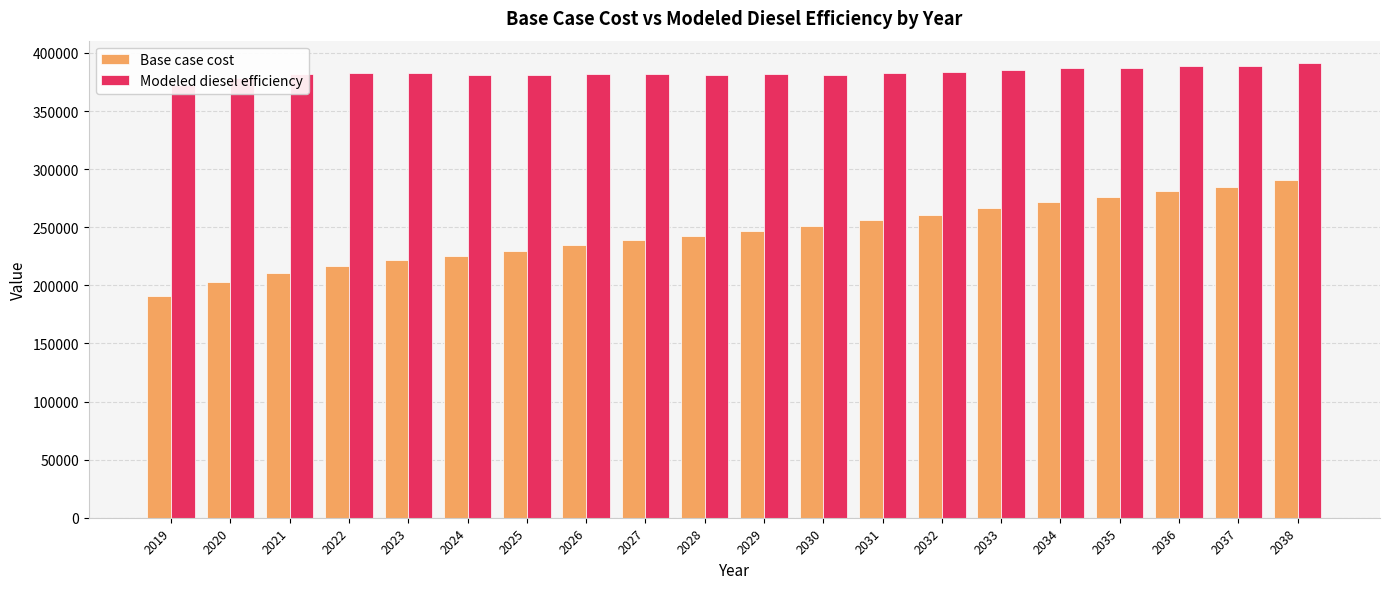

Which category has the highest value across all series?

2038